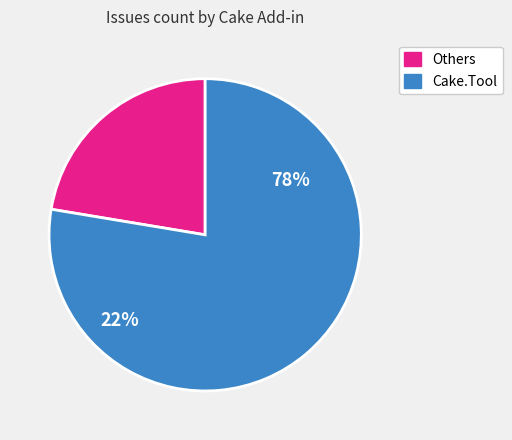

Which category has the biggest portion of the pie?

Cake.Tool